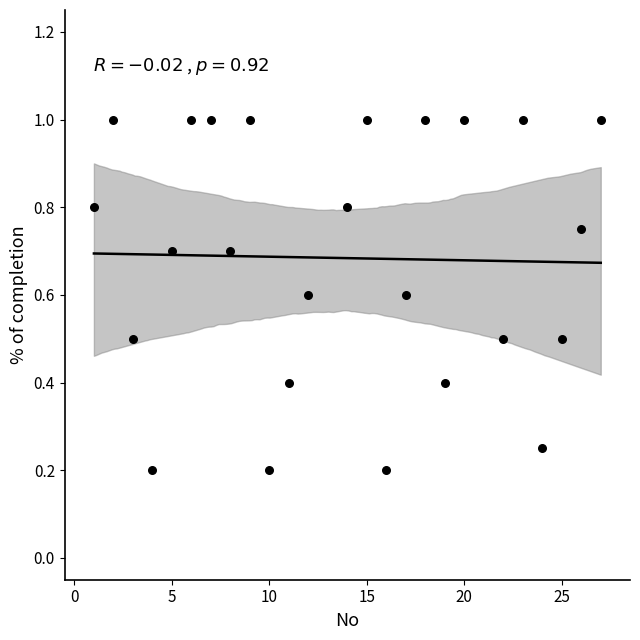

What is the range of X values (max minus min)?

26.0